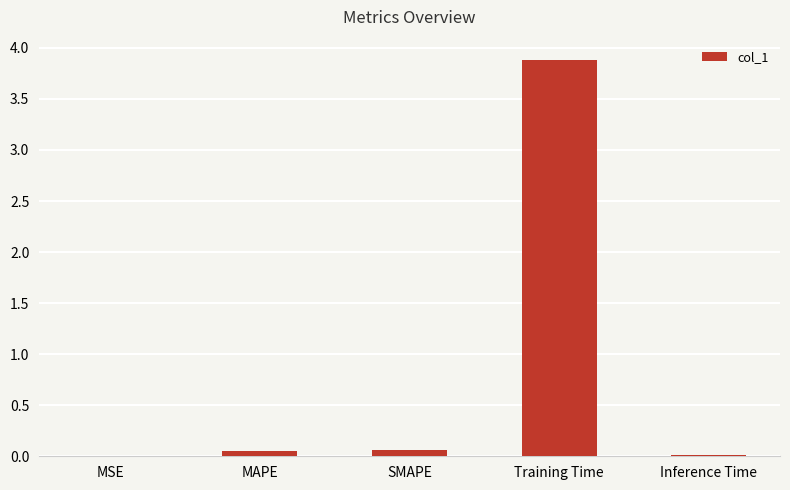

Which category has the highest value across all series?

Training Time